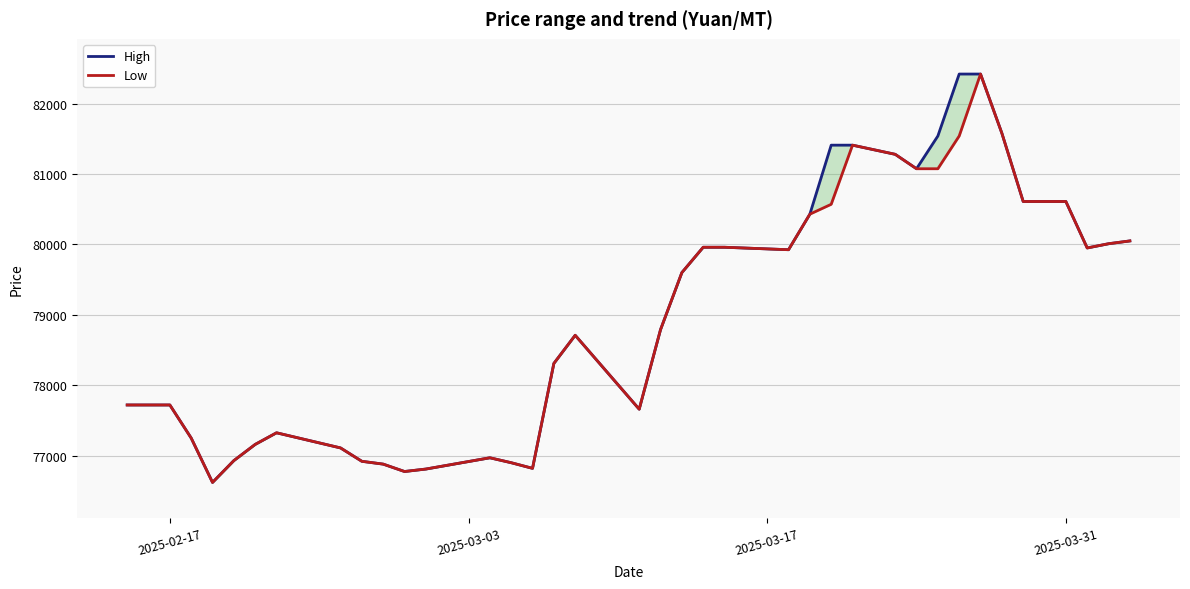

List the series in order of their overall mean, lowest first.

Low, High